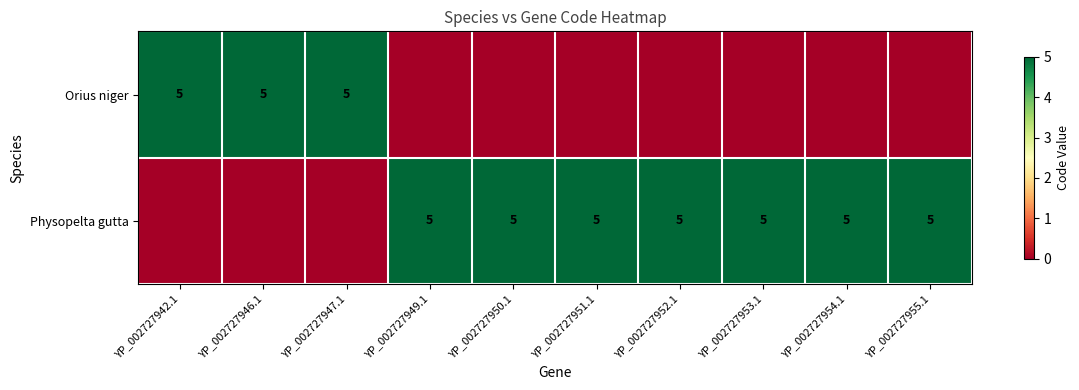

True or false: Physopelta gutta has a value of 5 at YP_002727950.1.

True